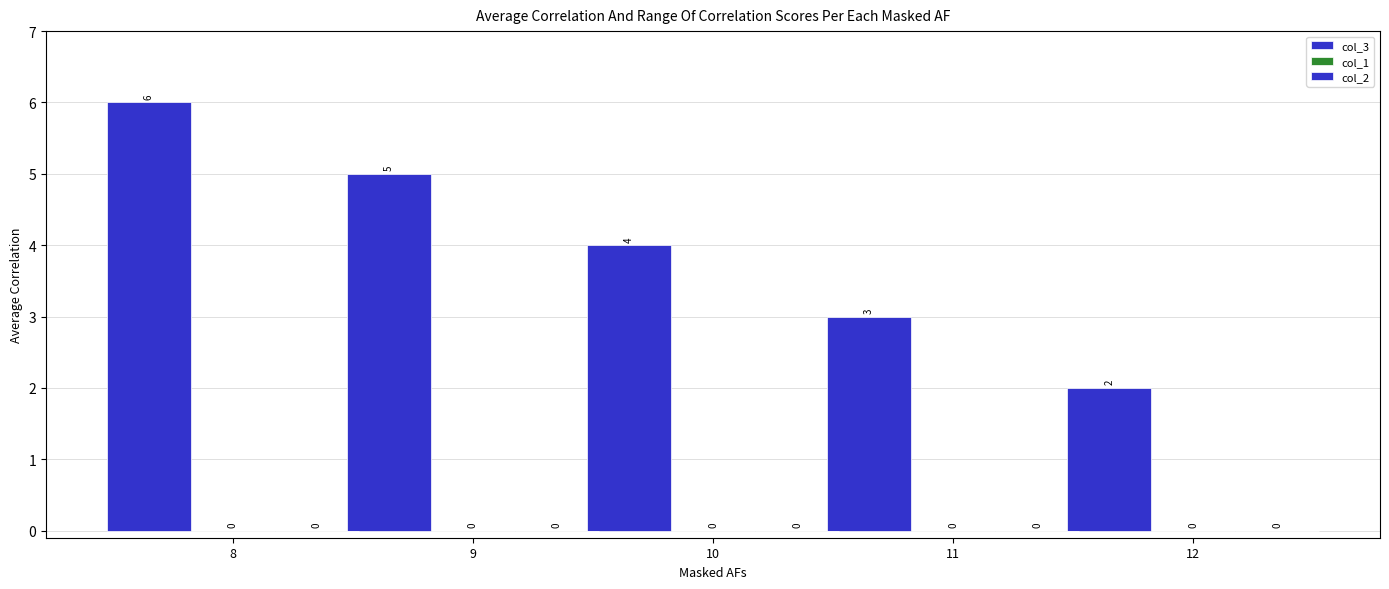

How many bars are there in total?

5